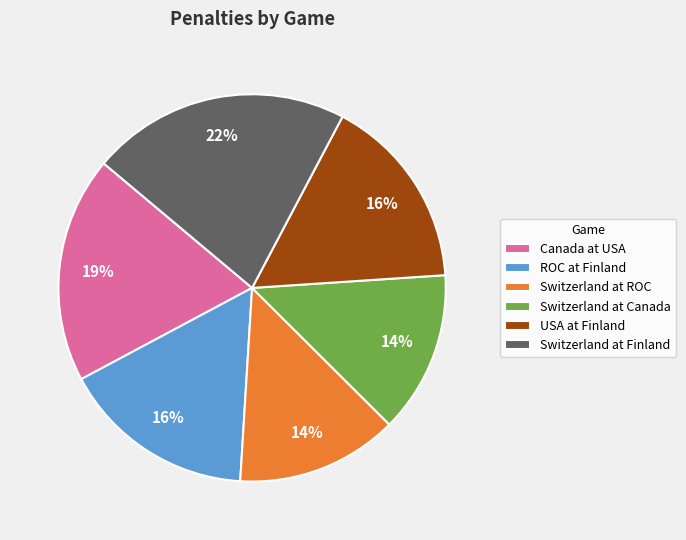

Is there any slice that represents more than half of the pie?

No